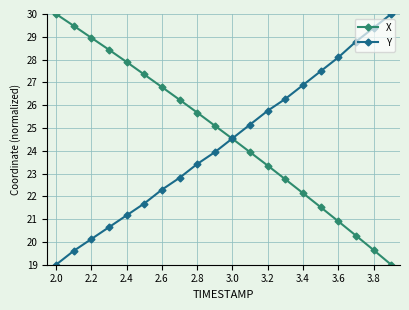

At how many categories does at least one series exceed 20?

20